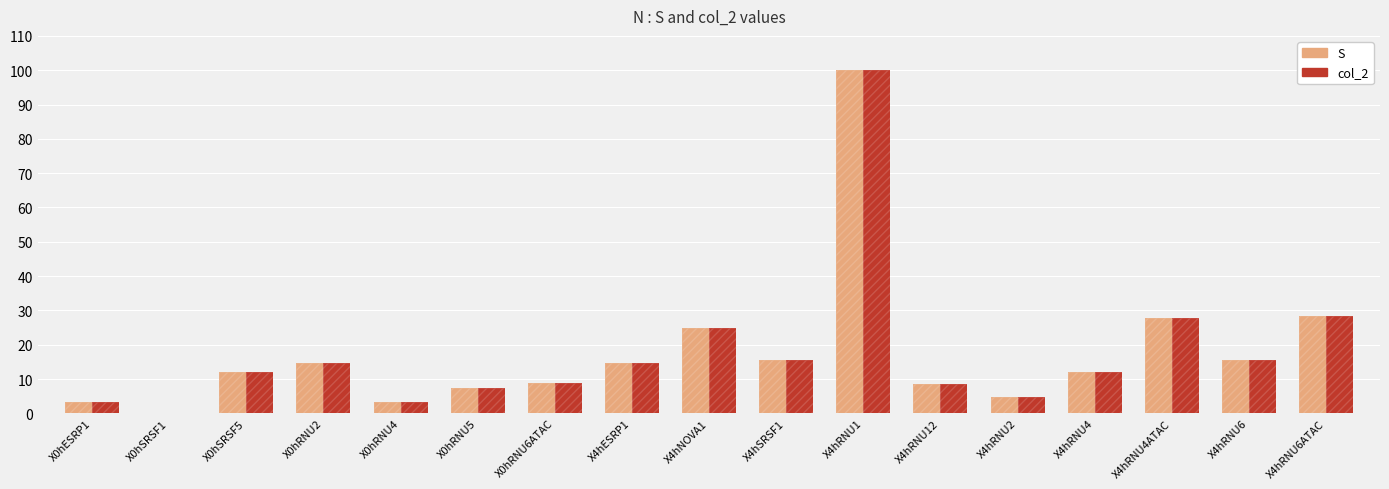

At which label does col_2 reach its peak?

X4hRNU1